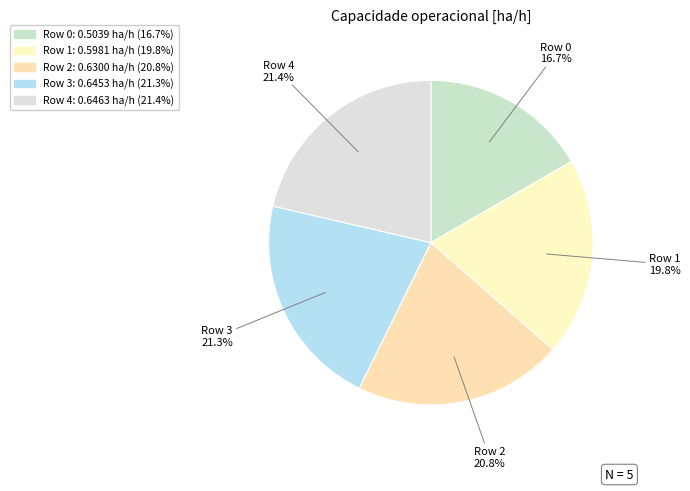

Rank the categories by value from lowest to highest.

0, 1, 2, 3, 4